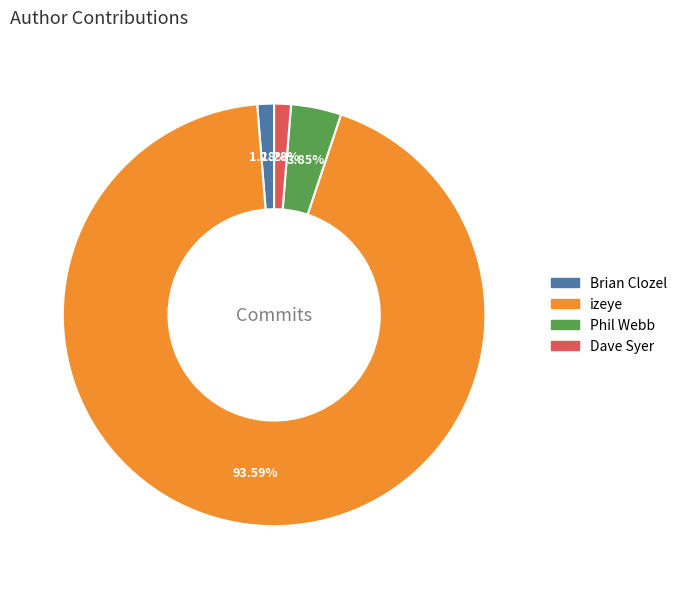

Count the number of slices in the pie.

4